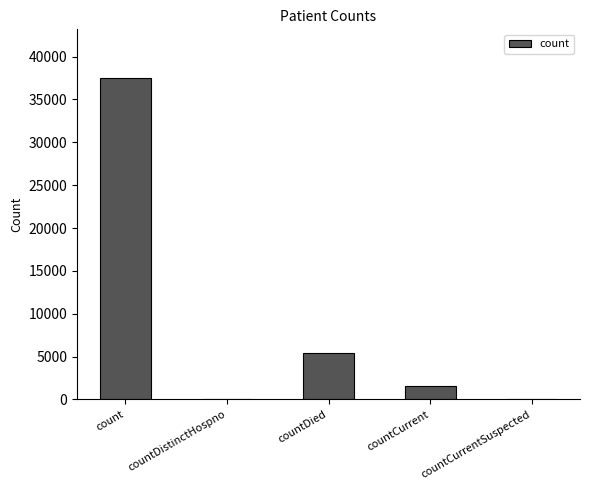

True or false: the data shows 5404 at countDied.

True